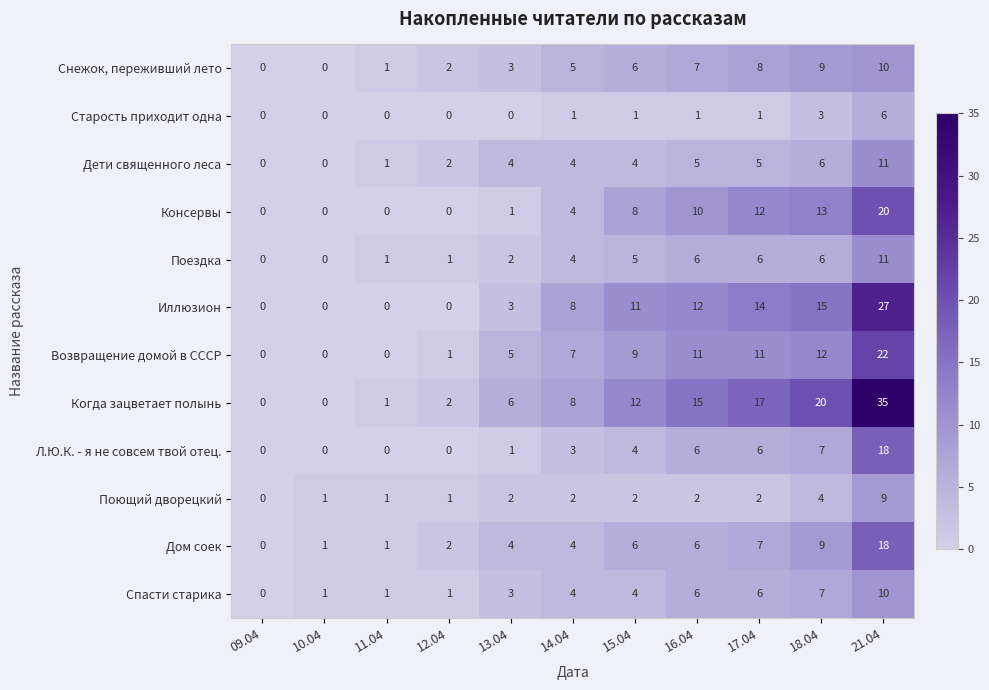

Which series has the widest spread of values?

Когда зацветает полынь